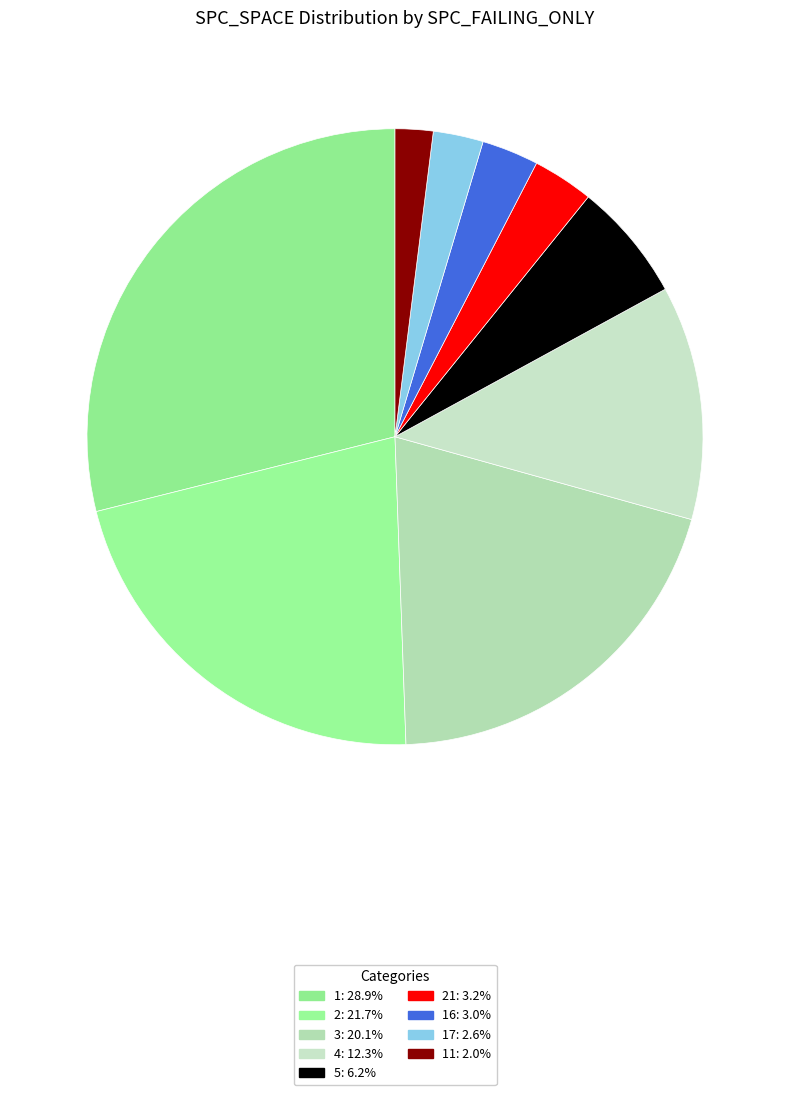

What is the largest slice in the pie chart?

1